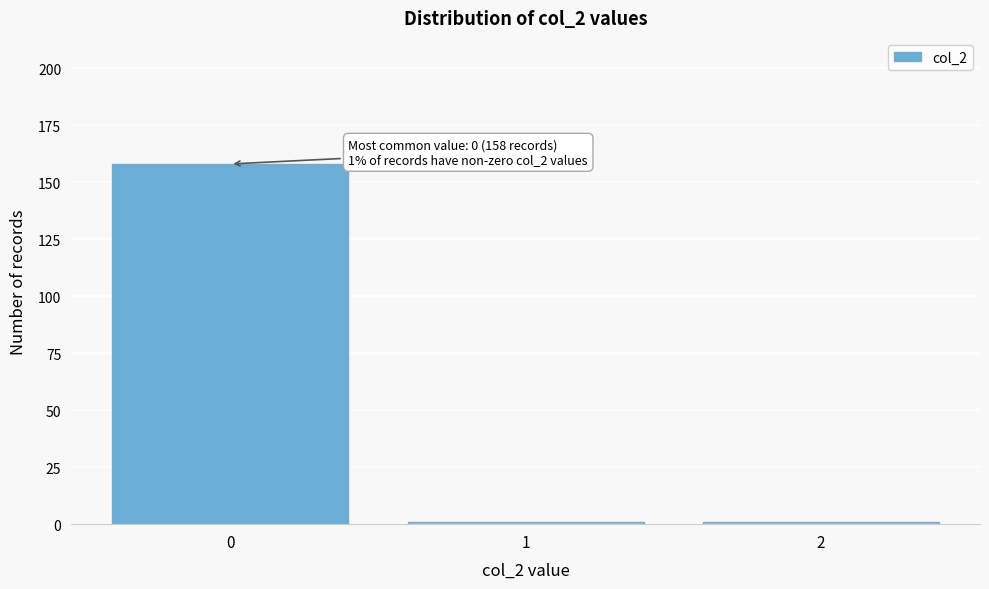

Reading left to right, transcribe all the data shown in this chart.

158	1	1